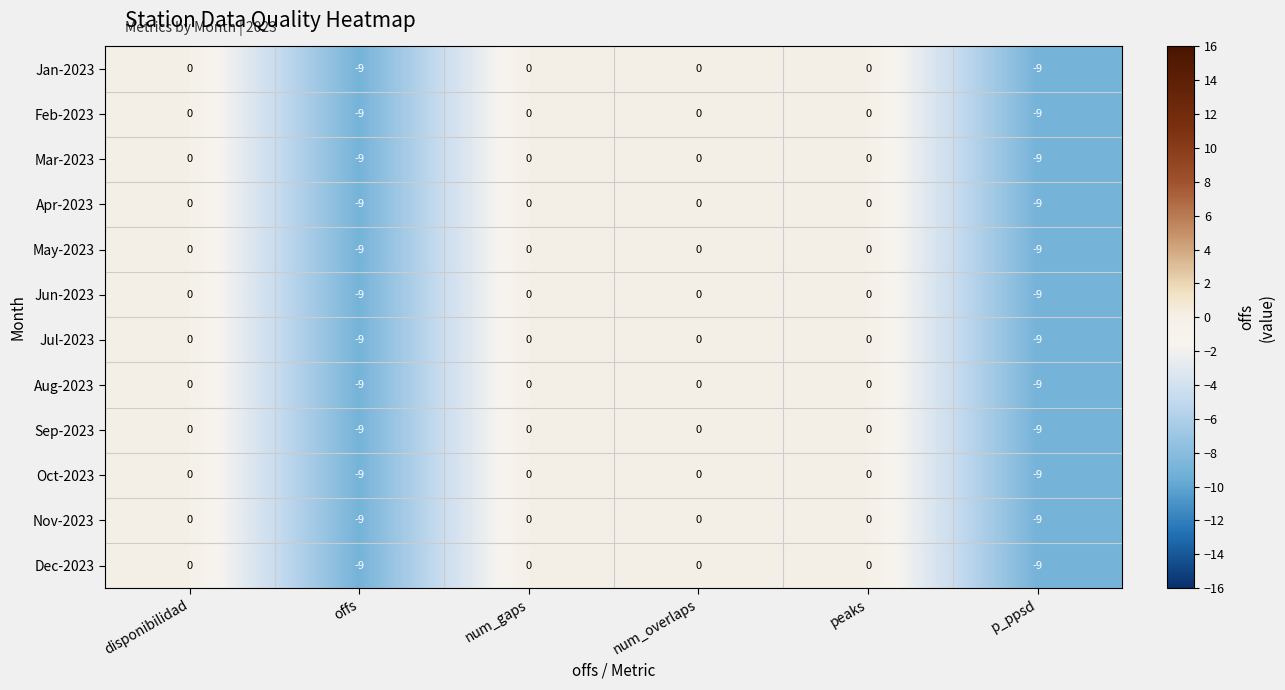

What is the approximate value of Aug-2023 at p_ppsd?

-9